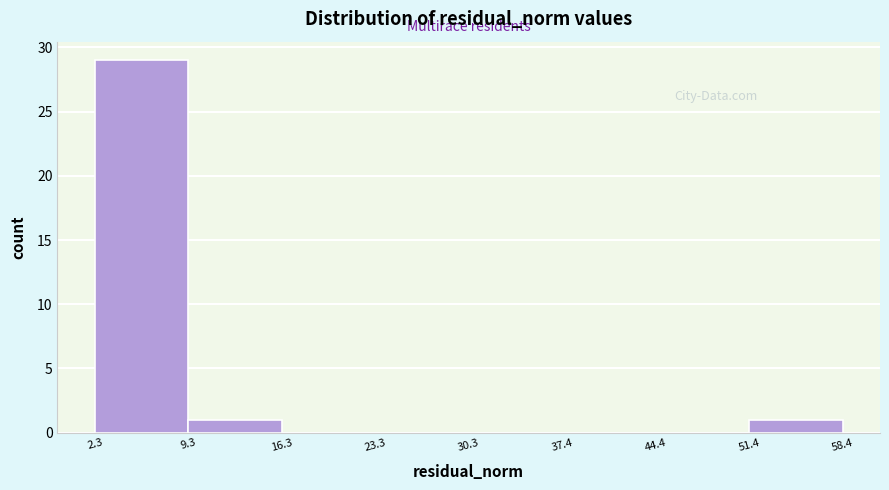

Over which range of the x-axis is the bar tallest?

2.3 to 9.3